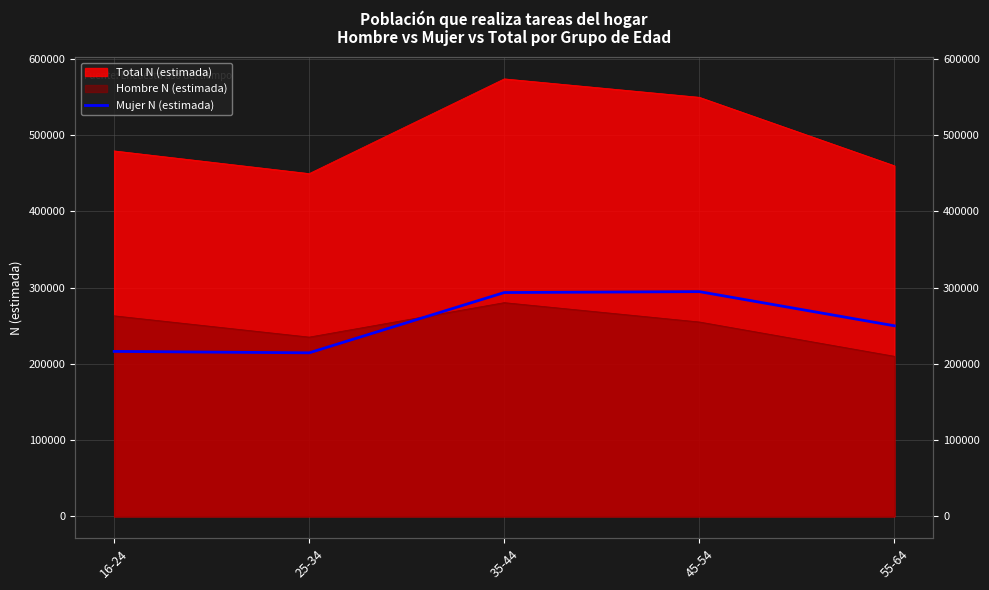

At which category does the data reach its first local peak?

45-54